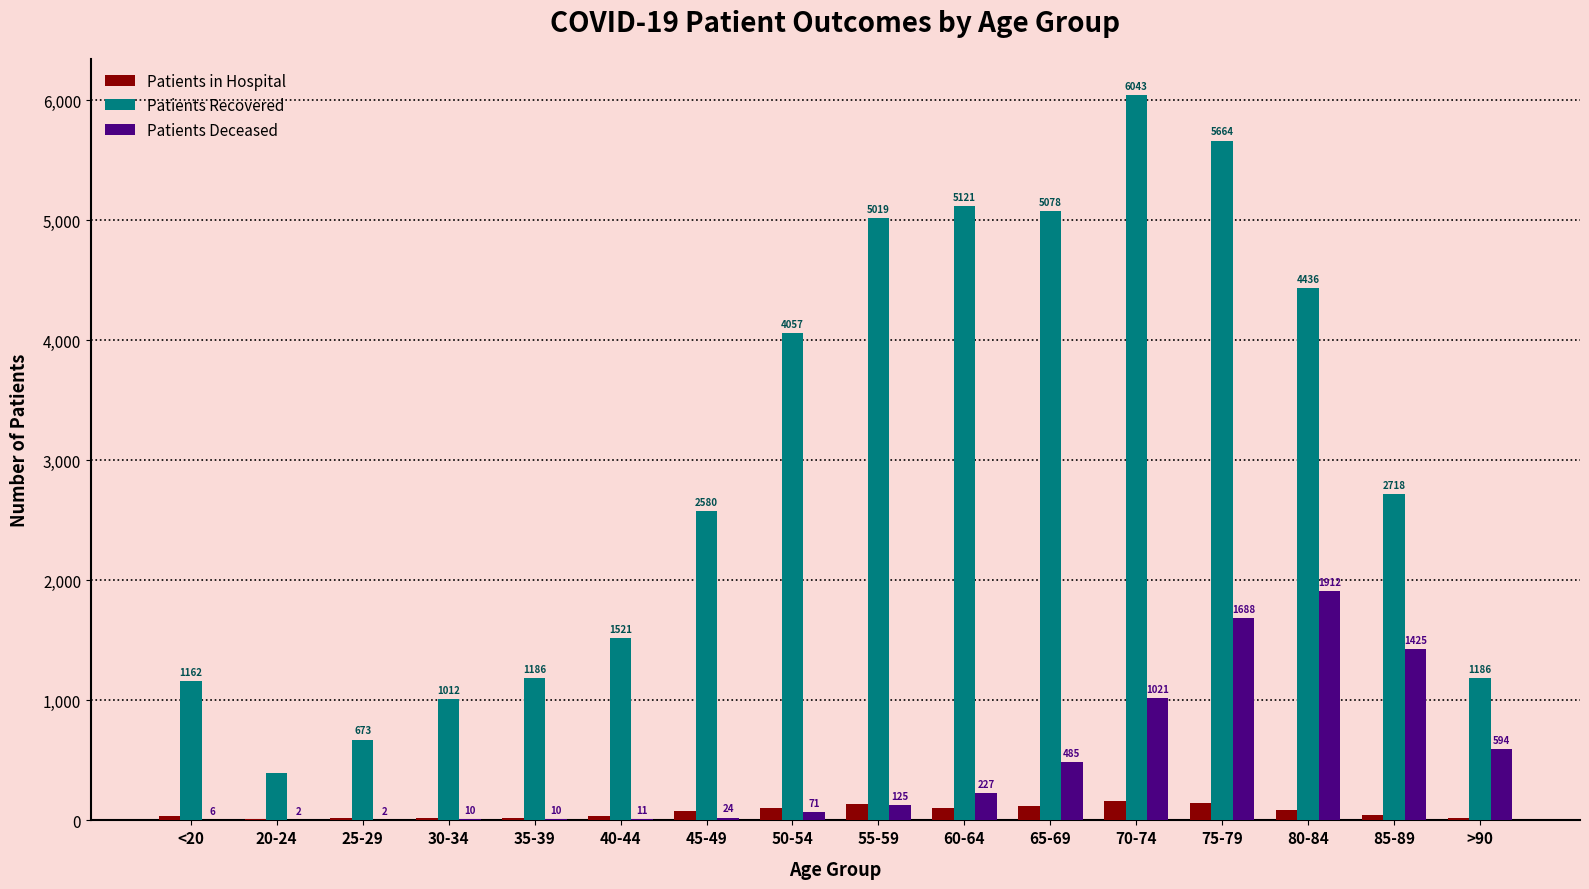

What is the maximum value shown in the chart?

6043